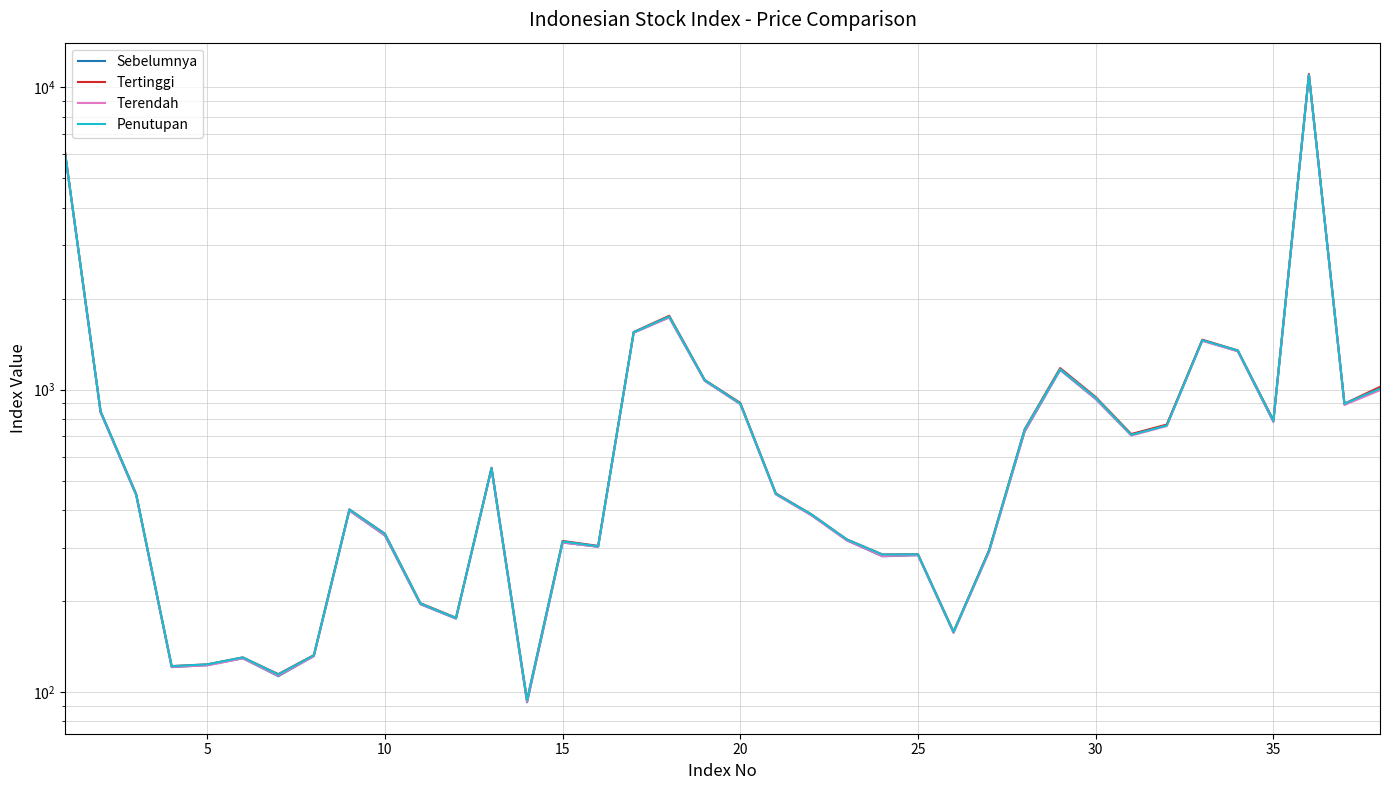

How many data points in Penutupan are above 452?

19